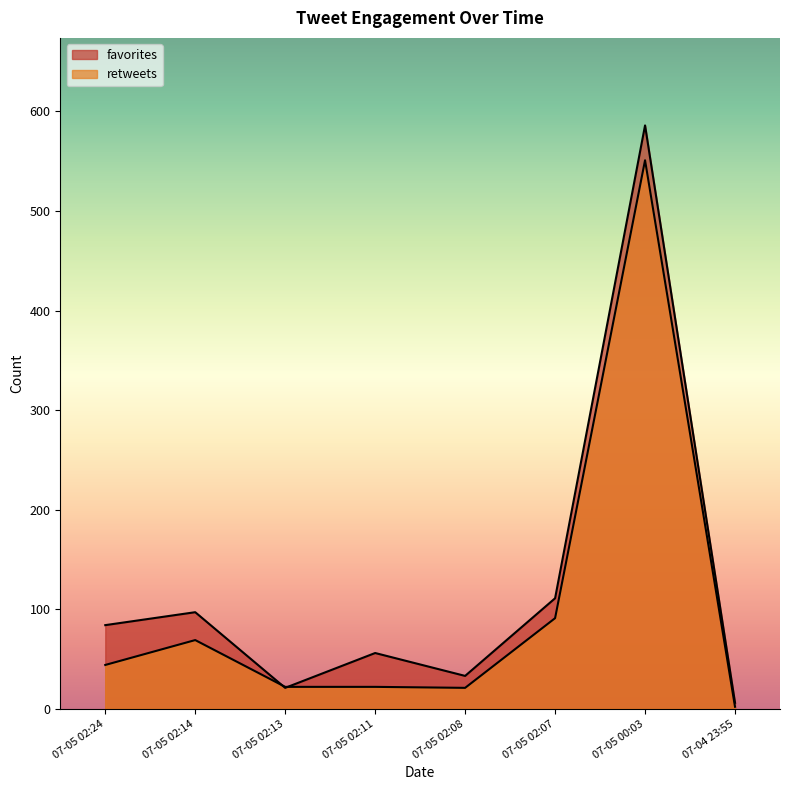

At which category is the sum across all series the highest?

07-05 00:03